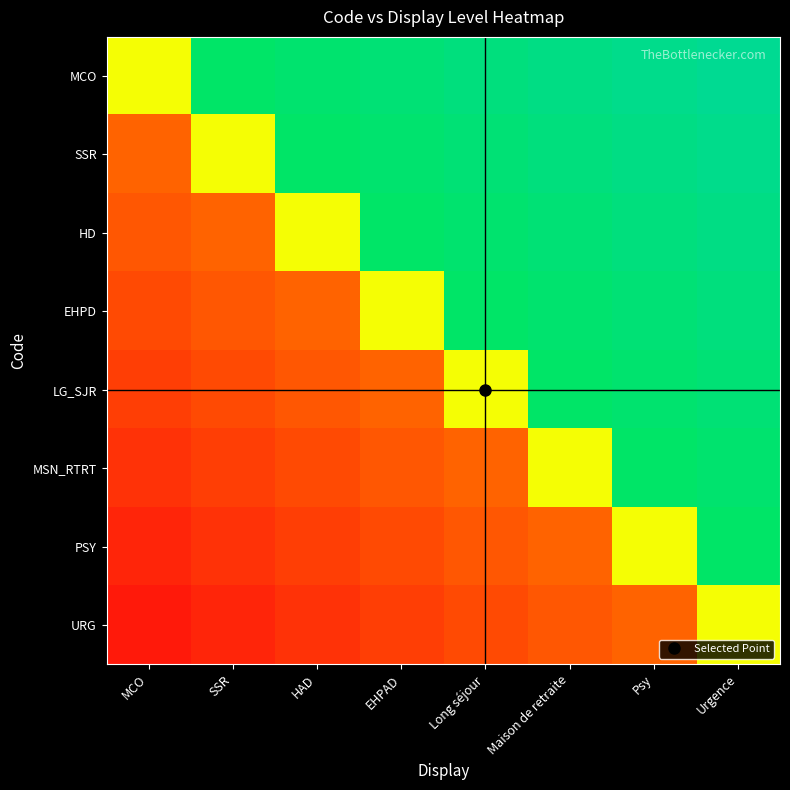

At MCO, list the series in order from largest to smallest.

MCO, SSR, HD, EHPD, LG_SJR, MSN_RTRT, PSY, URG